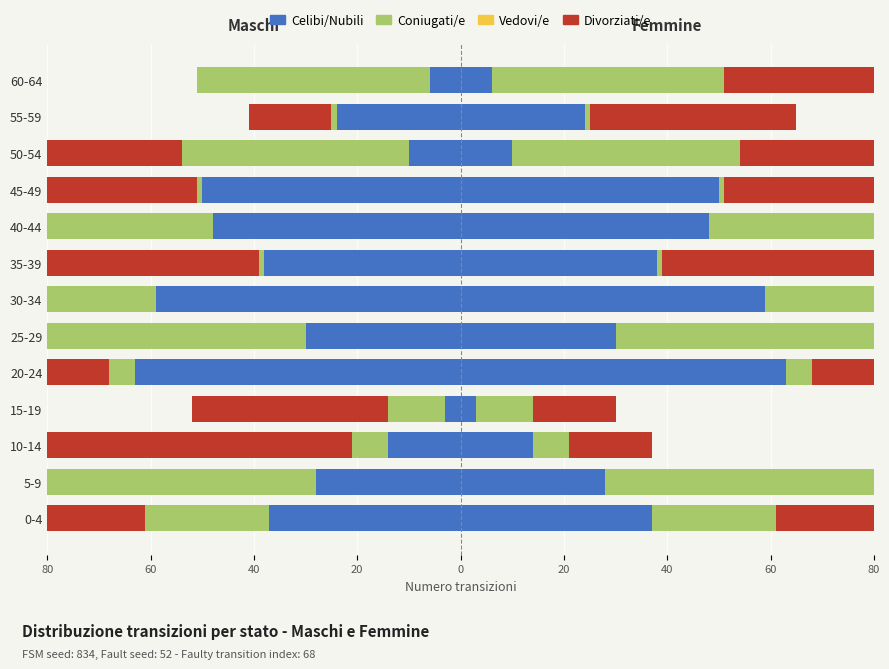

What are all the series names shown in the legend?

Celibi/Nubili, Coniugati/e, Vedovi/e, Divorziati/e